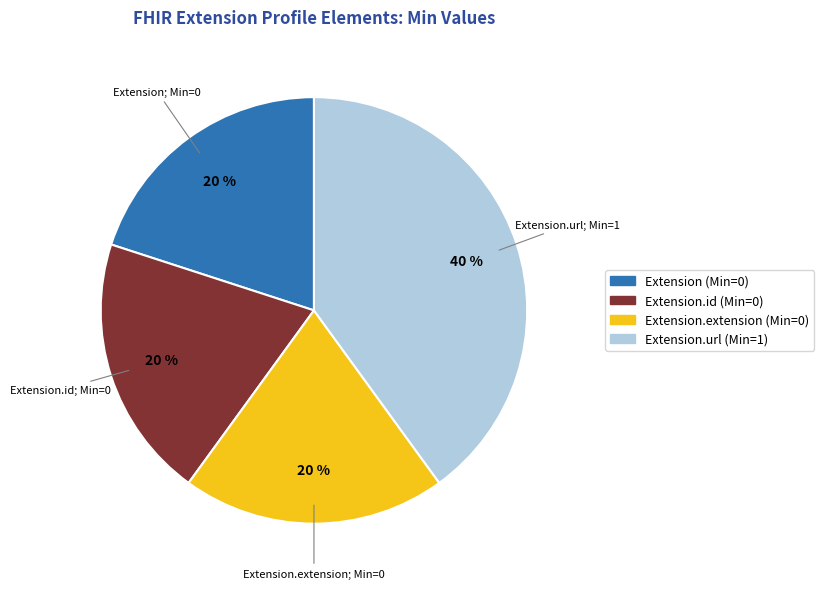

To the nearest percent, what is the difference between the largest and smallest slice percentages?

20%